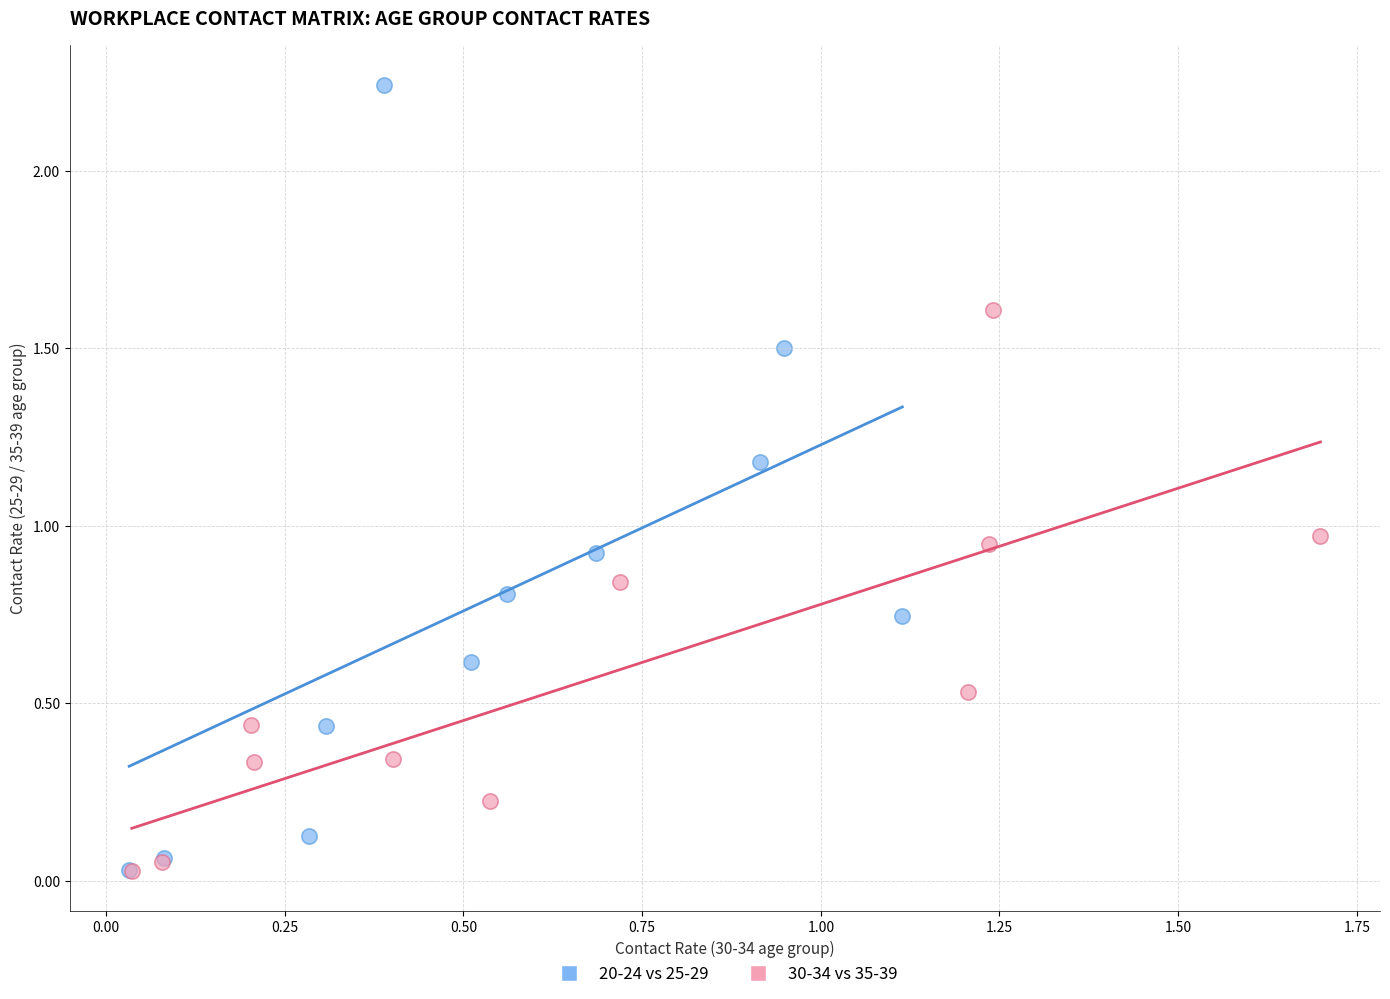

Which series contains the highest Y value?

20-24 vs 25-29